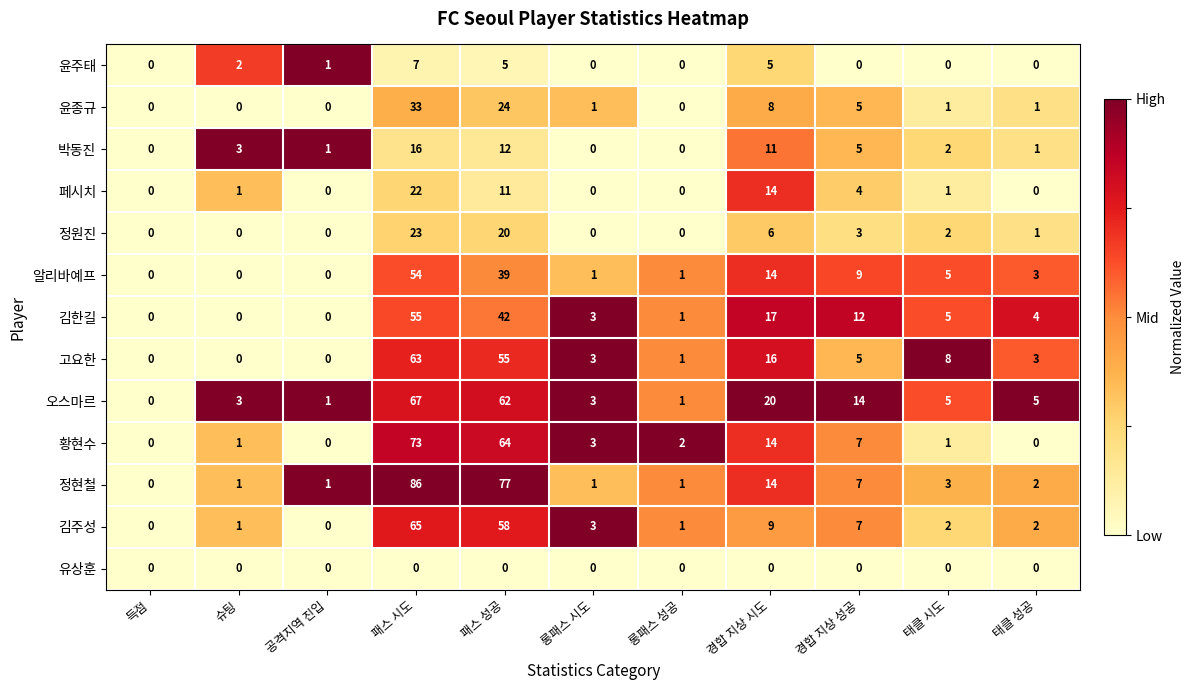

What is the difference between the highest and lowest values at 패스 성공?

77